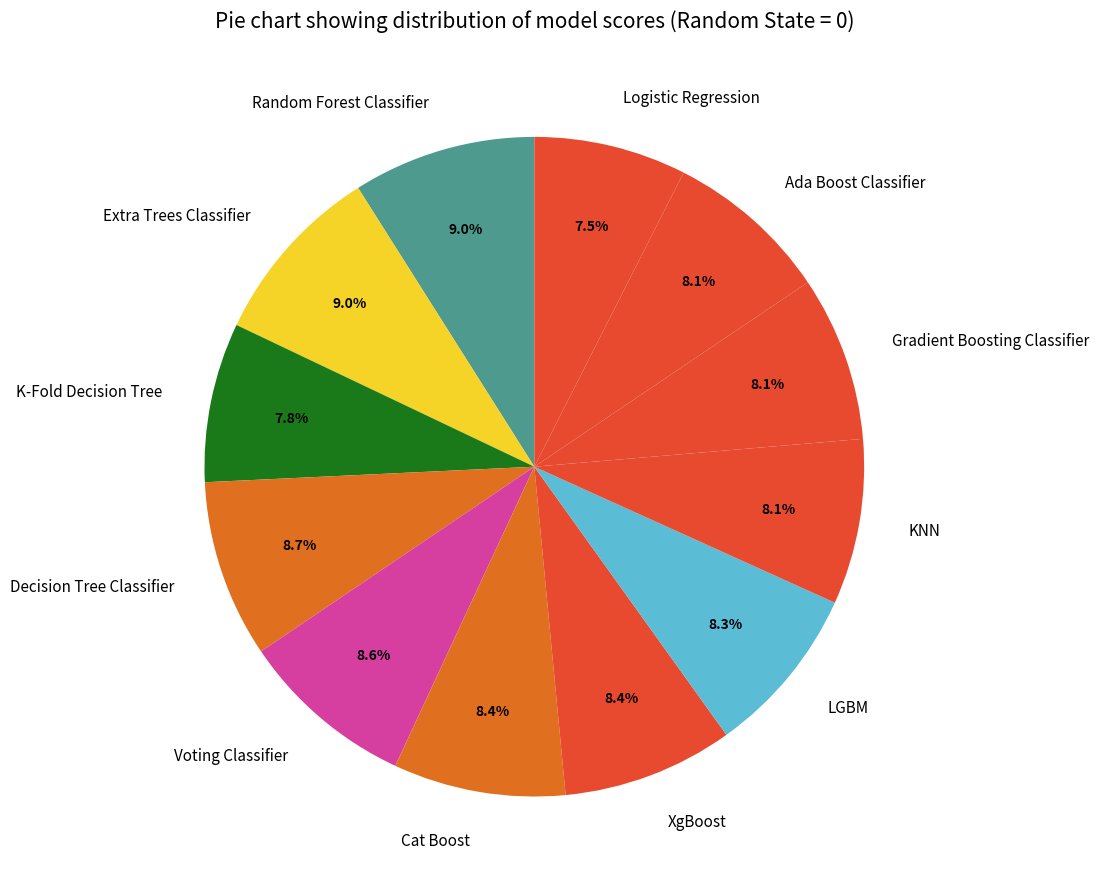

To the nearest percent, what is the difference between the Random Forest Classifier and Gradient Boosting Classifier slice percentages?

1%